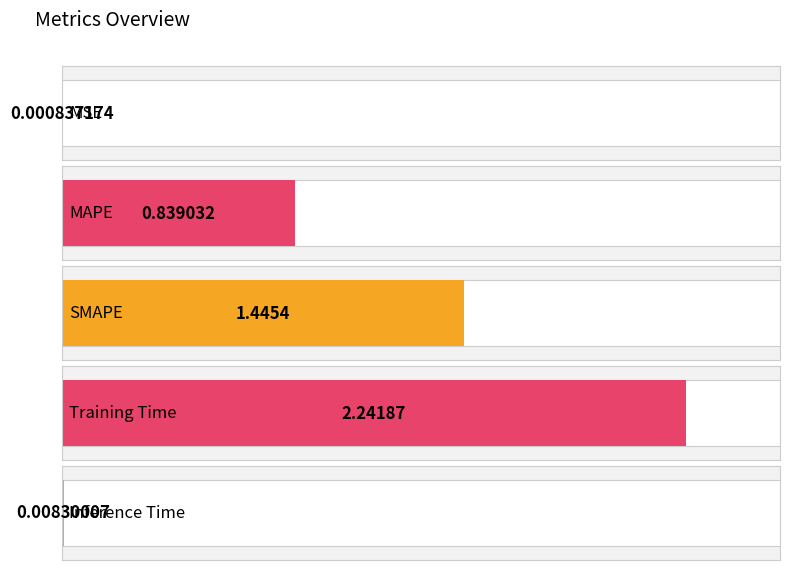

Reading left to right, extract all data points from this chart.

MSE=0.0	MAPE=0.8	SMAPE=1.4	Training Time=2.2	Inference Time=0.0